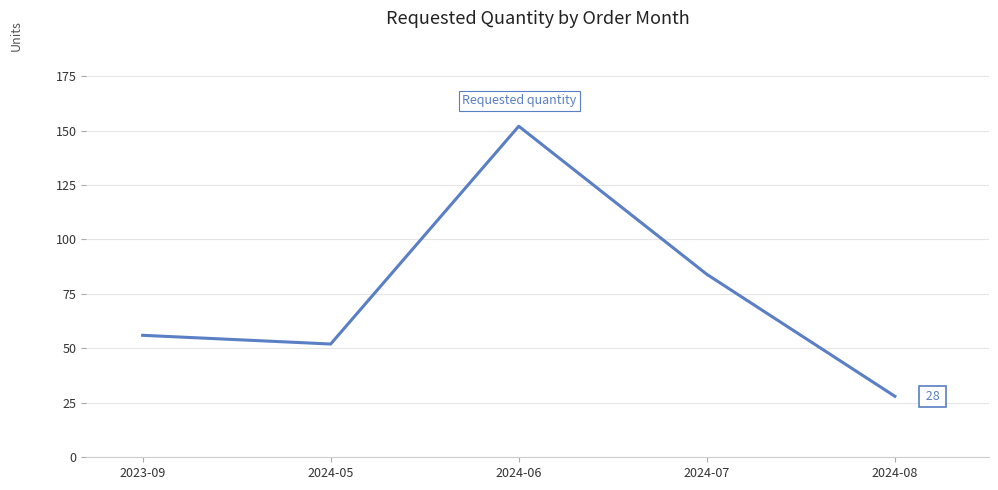

Rank the categories by value from highest to lowest.

2024-06, 2024-07, 2023-09, 2024-05, 2024-08